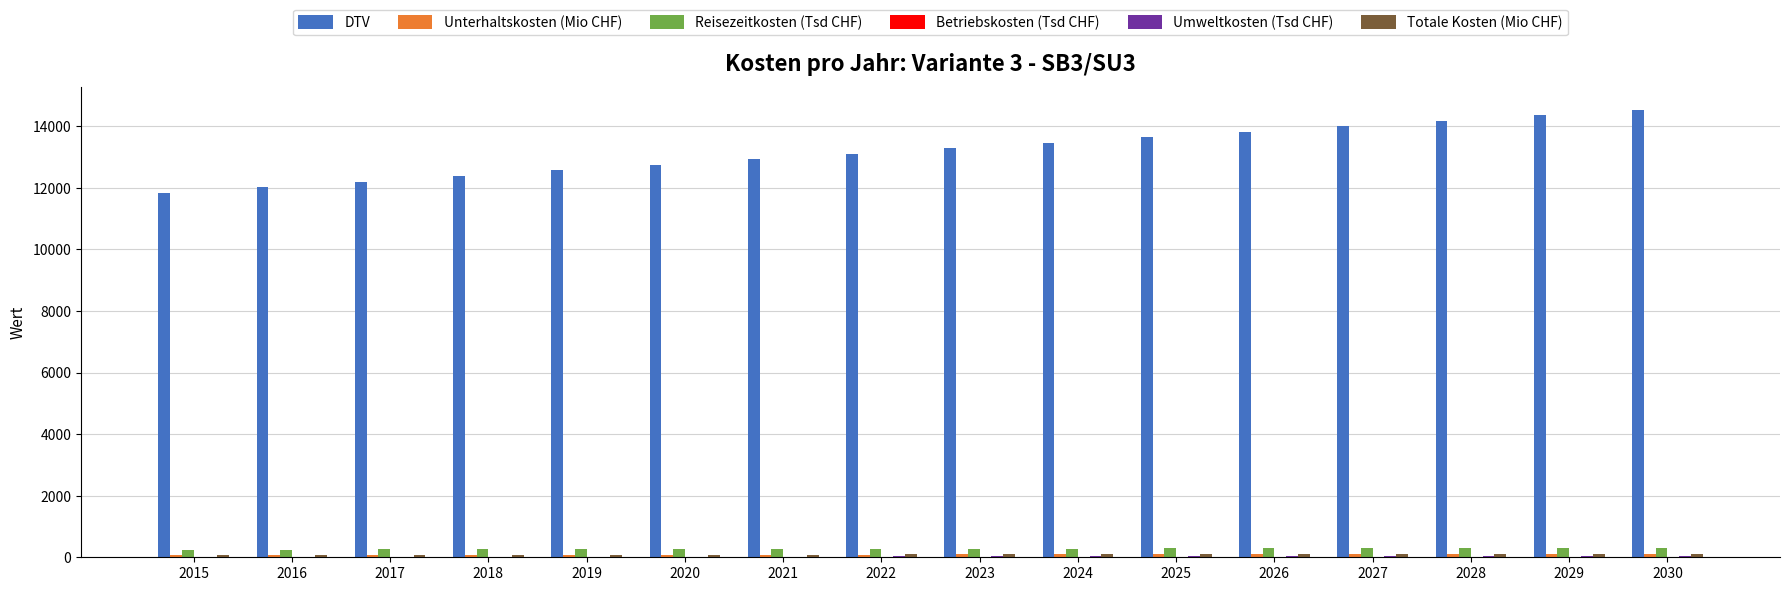

Which series has the largest total across all categories?

DTV